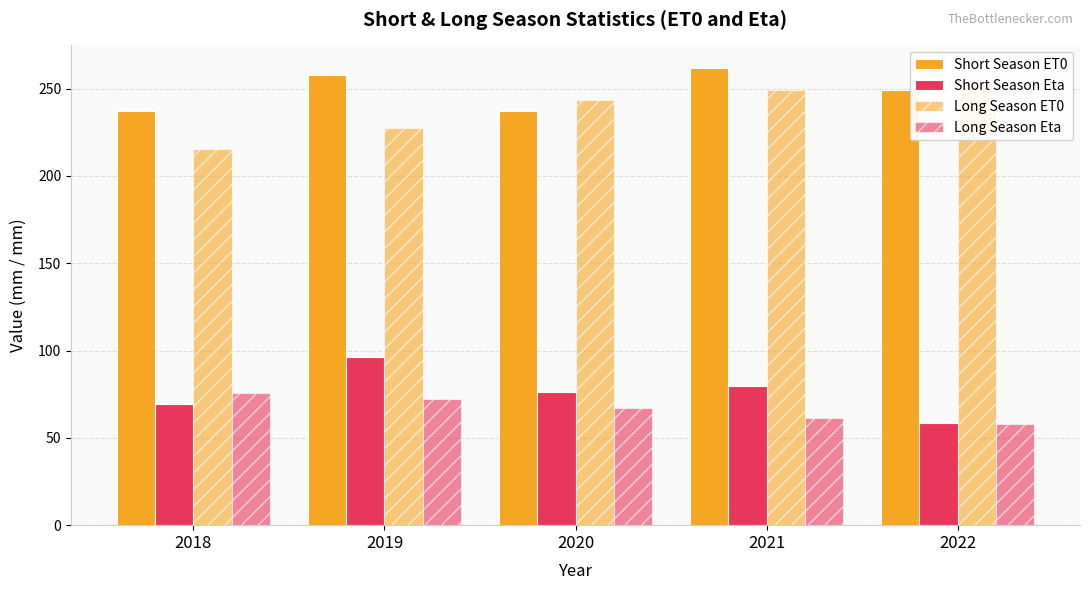

How many groups of bars are there?

5